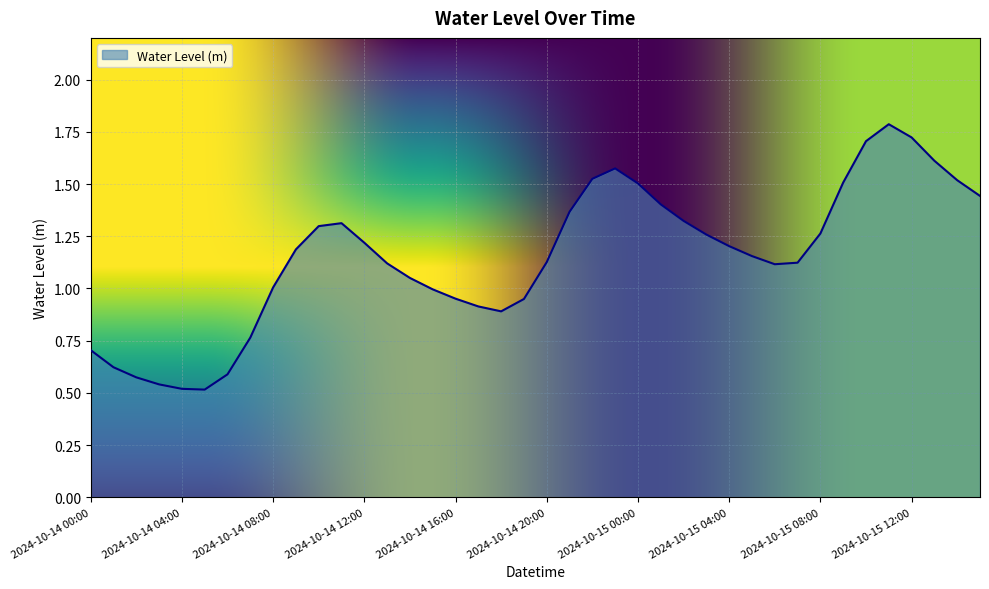

What is the maximum value shown in the chart?

1.8